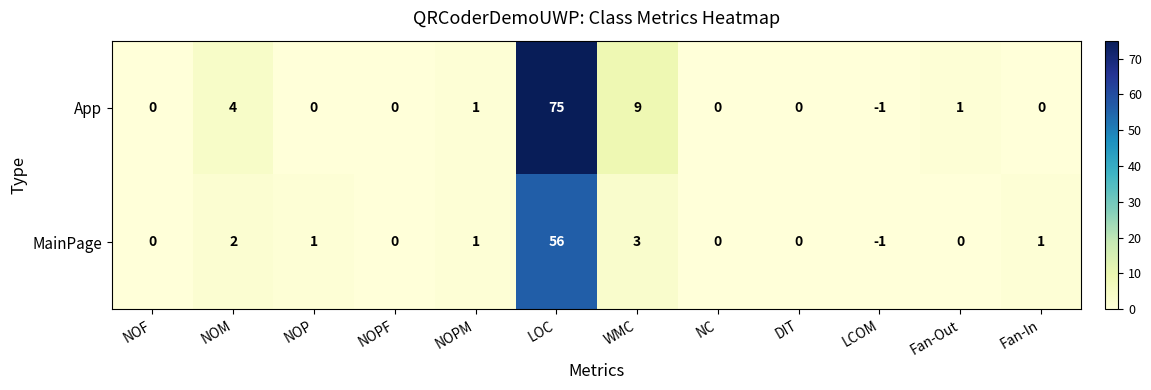

Is the value of App at Fan-Out greater than the value of MainPage at LCOM?

Yes